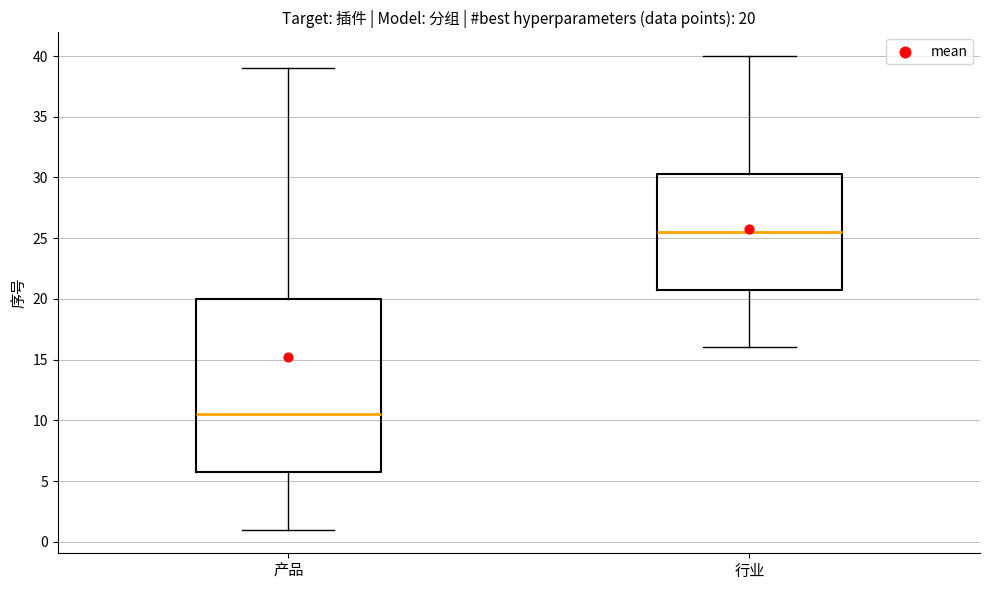

Which box is the tallest, from its lower edge to its upper edge?

产品